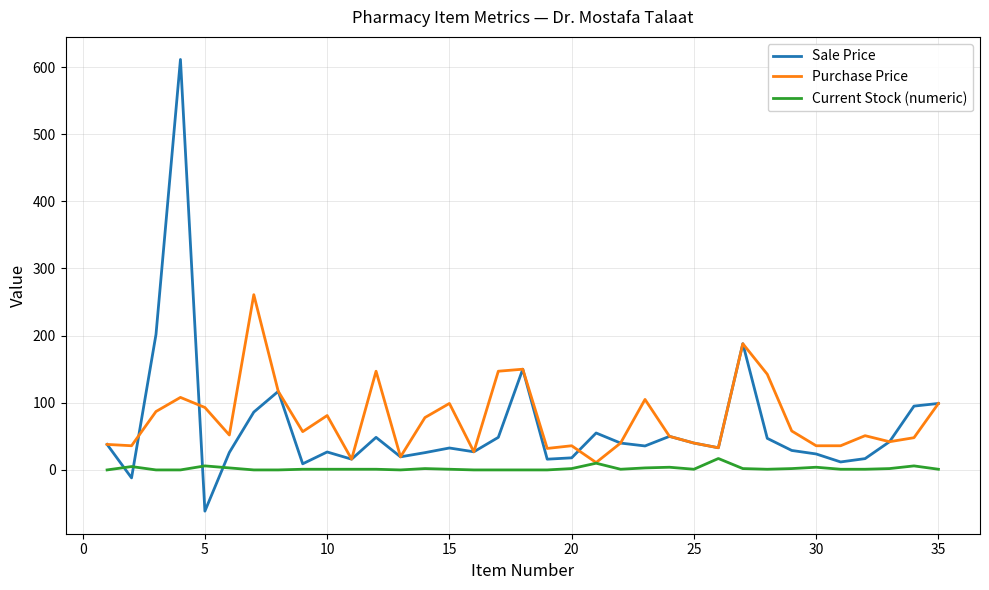

What is the lowest value of the Sale Price series?

-61.4